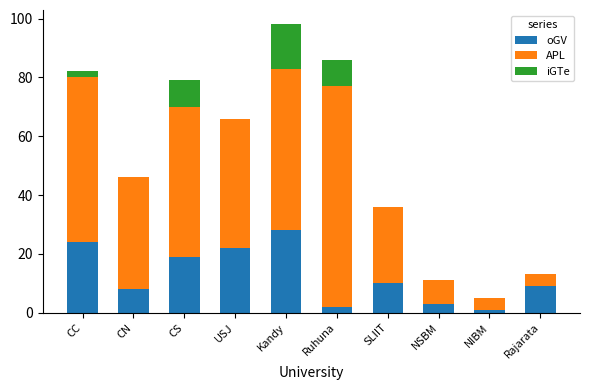

What is the maximum value for oGV?

28